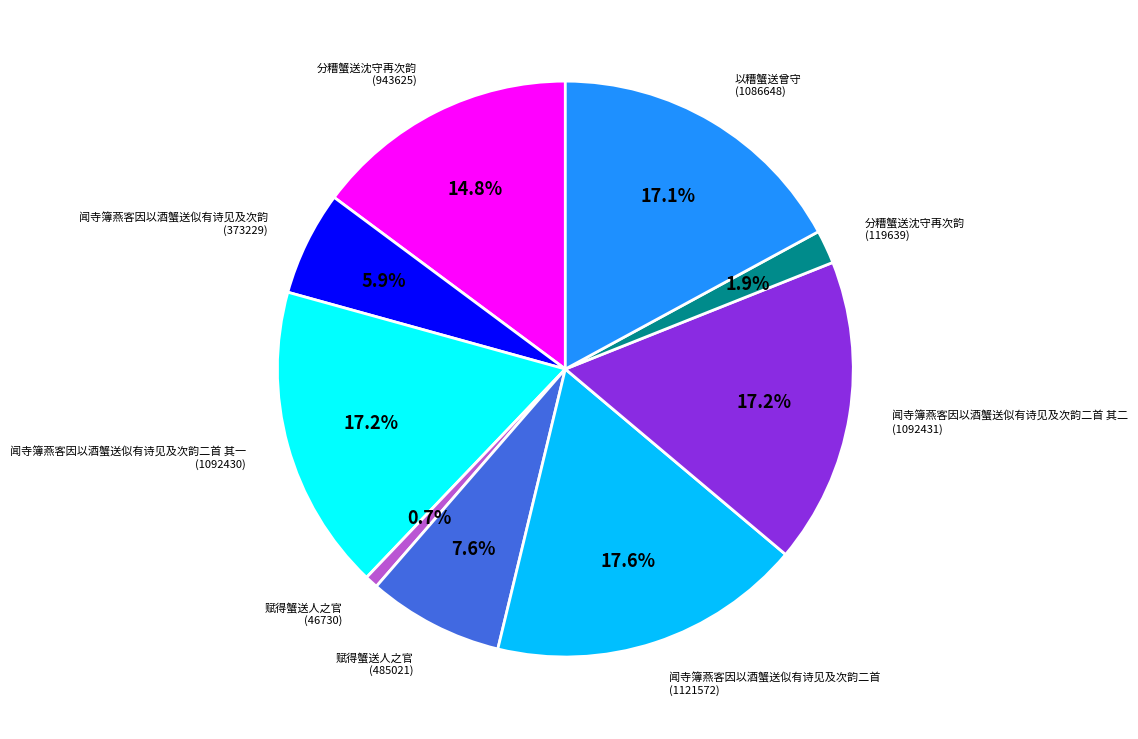

Is there a majority slice in this chart?

No